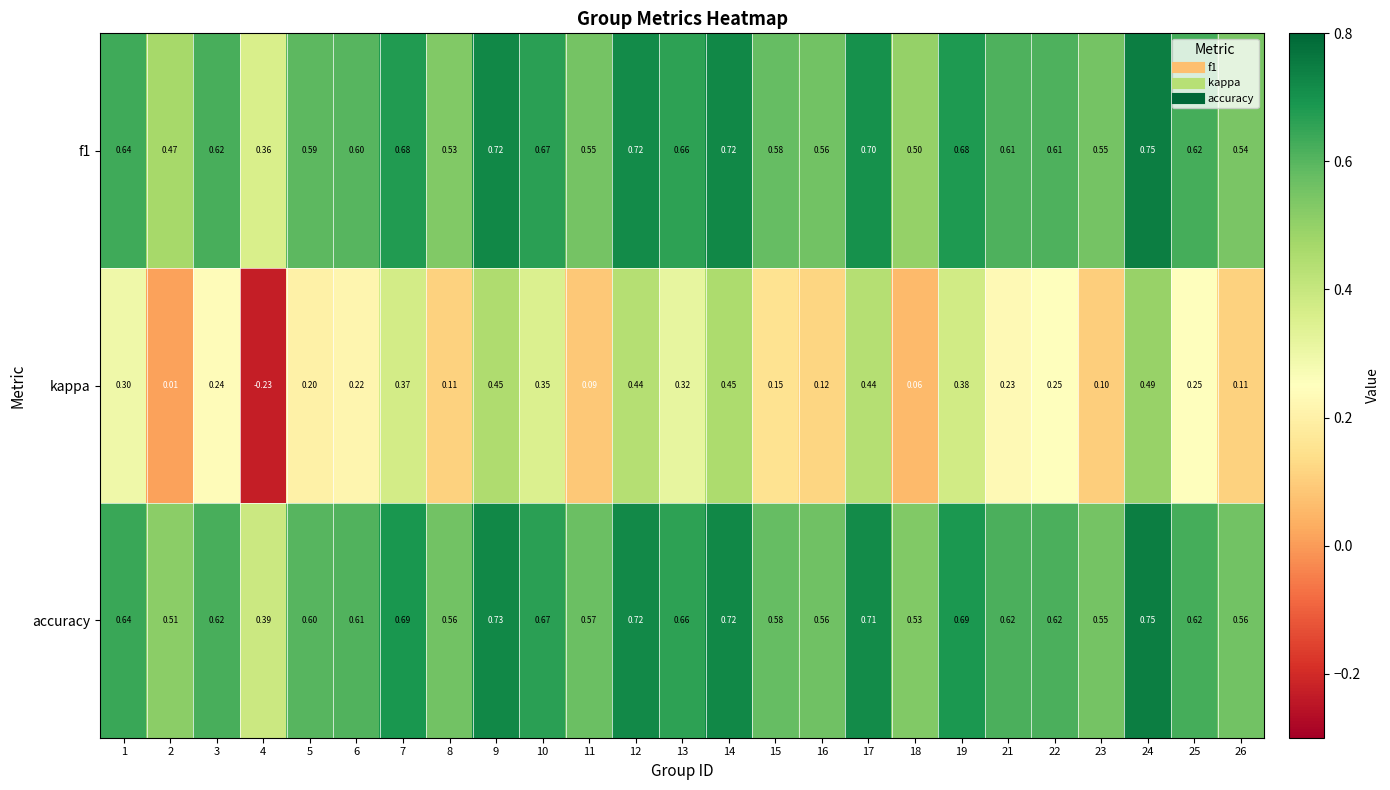

Is the value of accuracy at 1 greater than the value of kappa at 17?

Yes